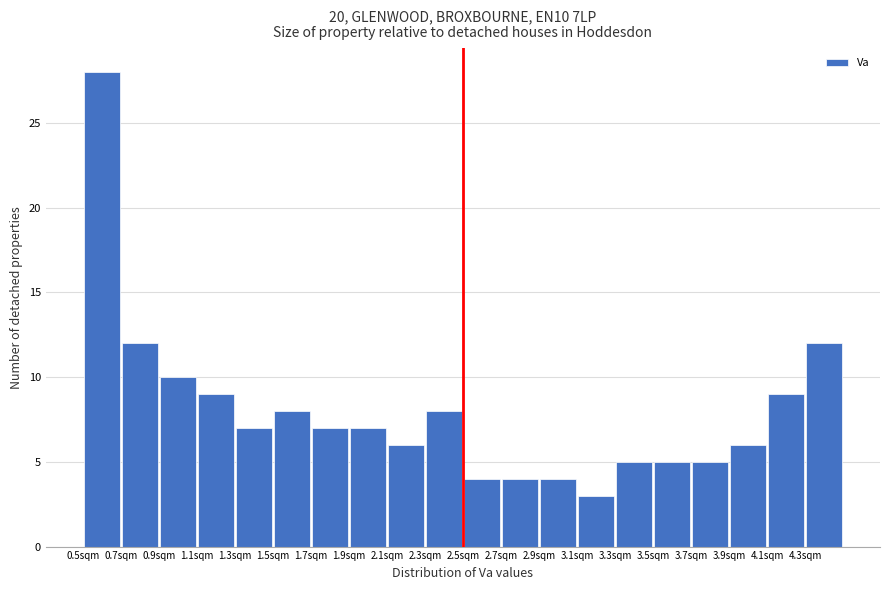

Which range on the x-axis has the tallest bar?

0.5 to 0.7